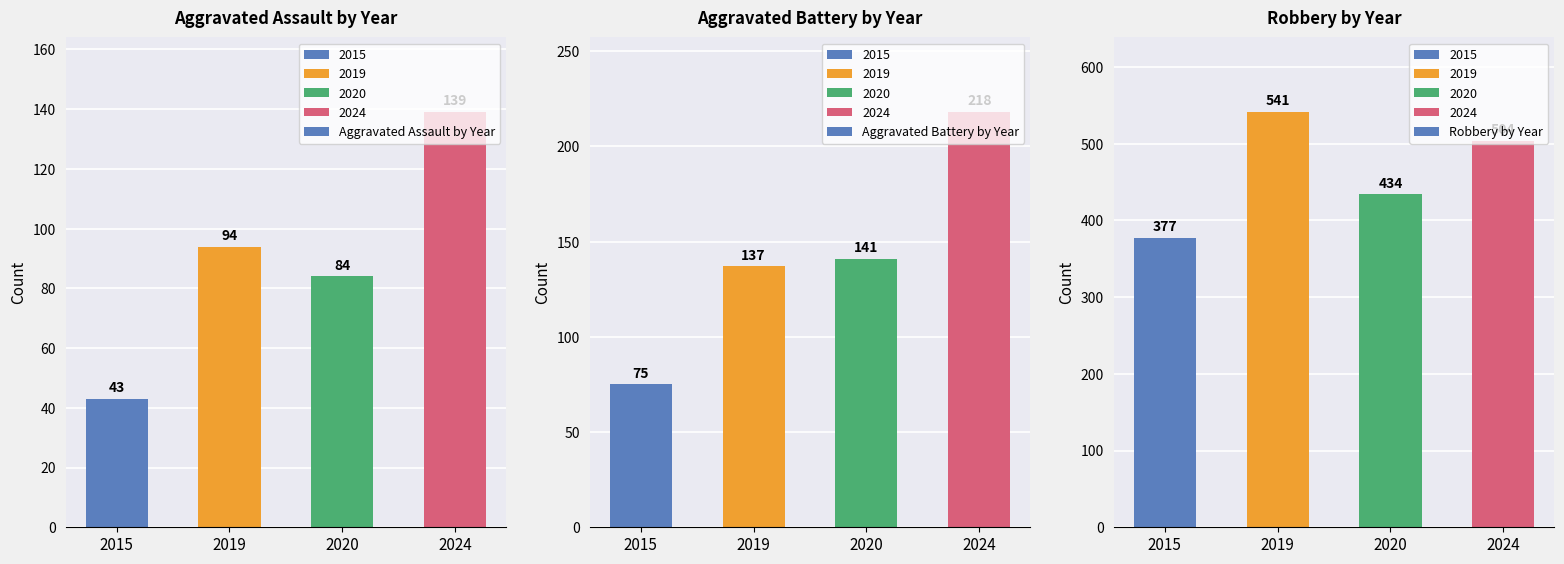

What is the difference between the Aggravated Assault by Year values at 2020 and 2024?

55